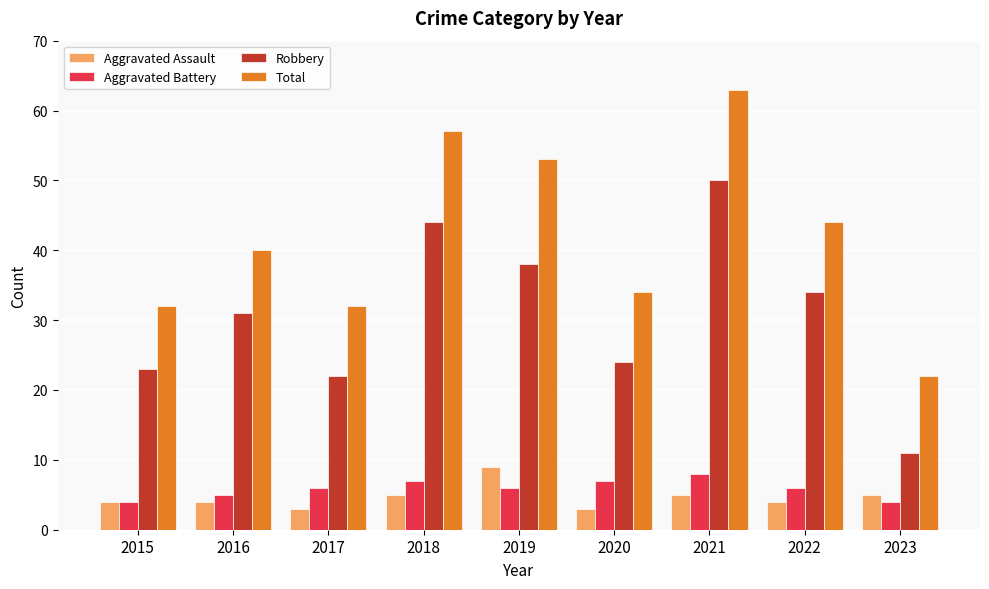

What is the difference between the Total values at 2022 and 2017?

12